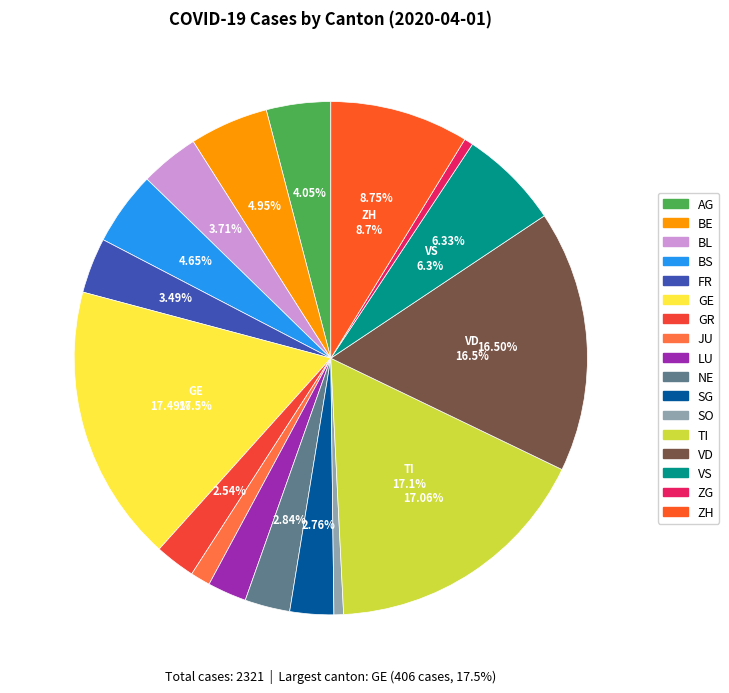

Approximately how many times larger is the value at NE compared to GR?

1.1